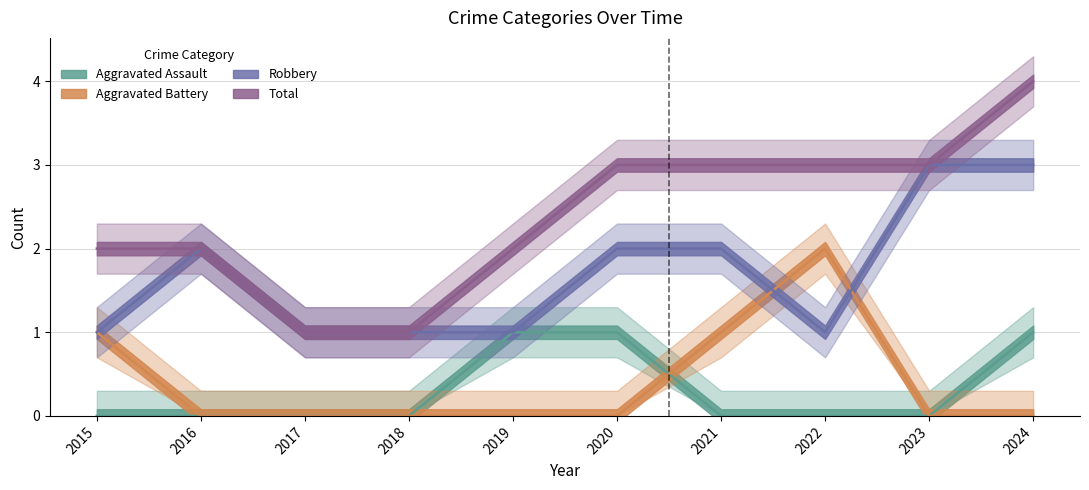

At which label does Total reach its peak?

2024